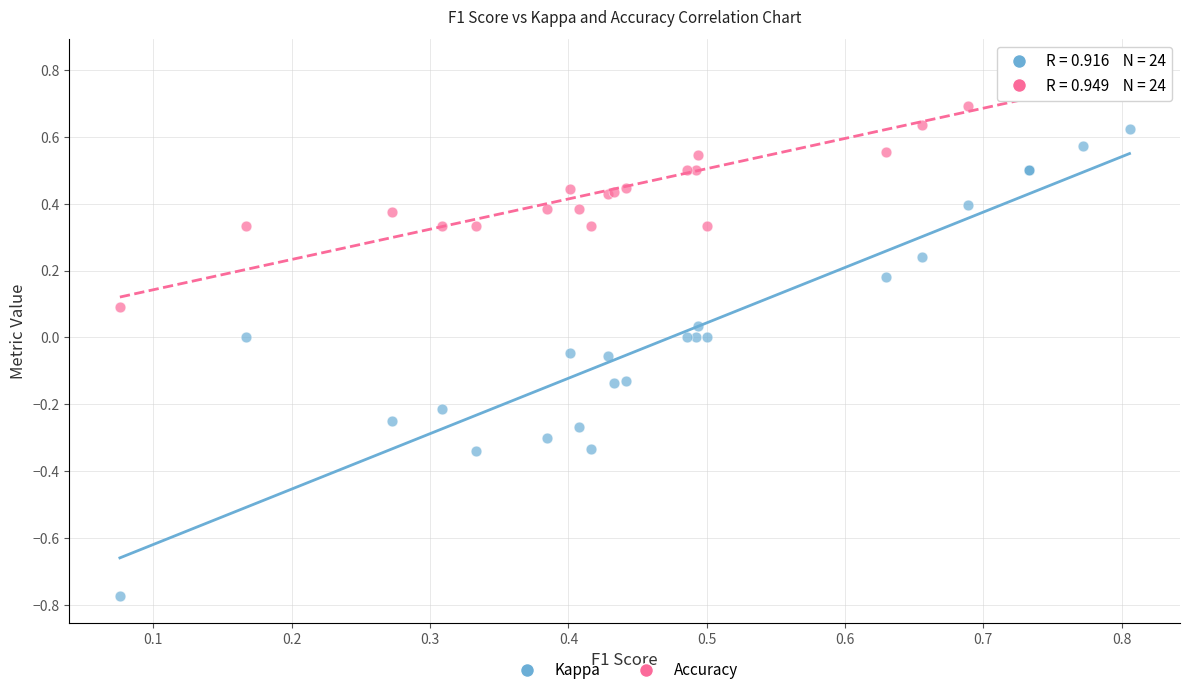

What are all the series names shown in the legend?

Kappa, Accuracy